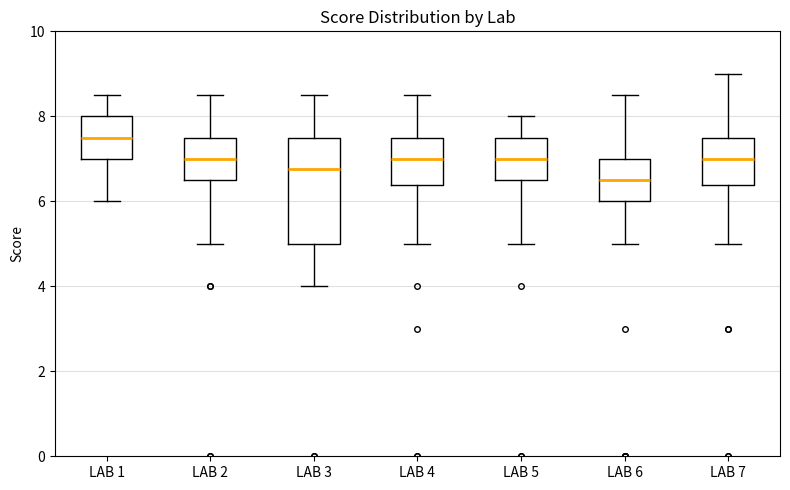

Reading left to right, read every box against the y-axis: the position of its median line, the range the box covers, and the ends of its whiskers. The values are not printed on the chart, so give them approximately, as read against the axis.

LAB 1: median 7.6, box 7.0 to 8.0, whiskers 6.0 to 8.6
LAB 2: median 7.0, box 6.6 to 7.6, whiskers 5.0 to 8.6
LAB 3: median 6.8, box 5.0 to 7.6, whiskers 4.0 to 8.6
LAB 4: median 7.0, box 6.4 to 7.6, whiskers 5.0 to 8.6
LAB 5: median 7.0, box 6.6 to 7.6, whiskers 5.0 to 8.0
LAB 6: median 6.6, box 6.0 to 7.0, whiskers 5.0 to 8.6
LAB 7: median 7.0, box 6.4 to 7.6, whiskers 5.0 to 9.0